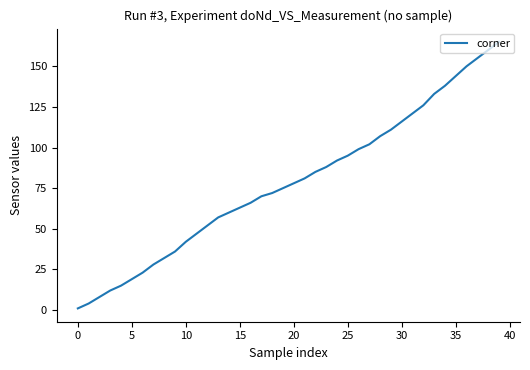

What is the greatest value displayed?

165